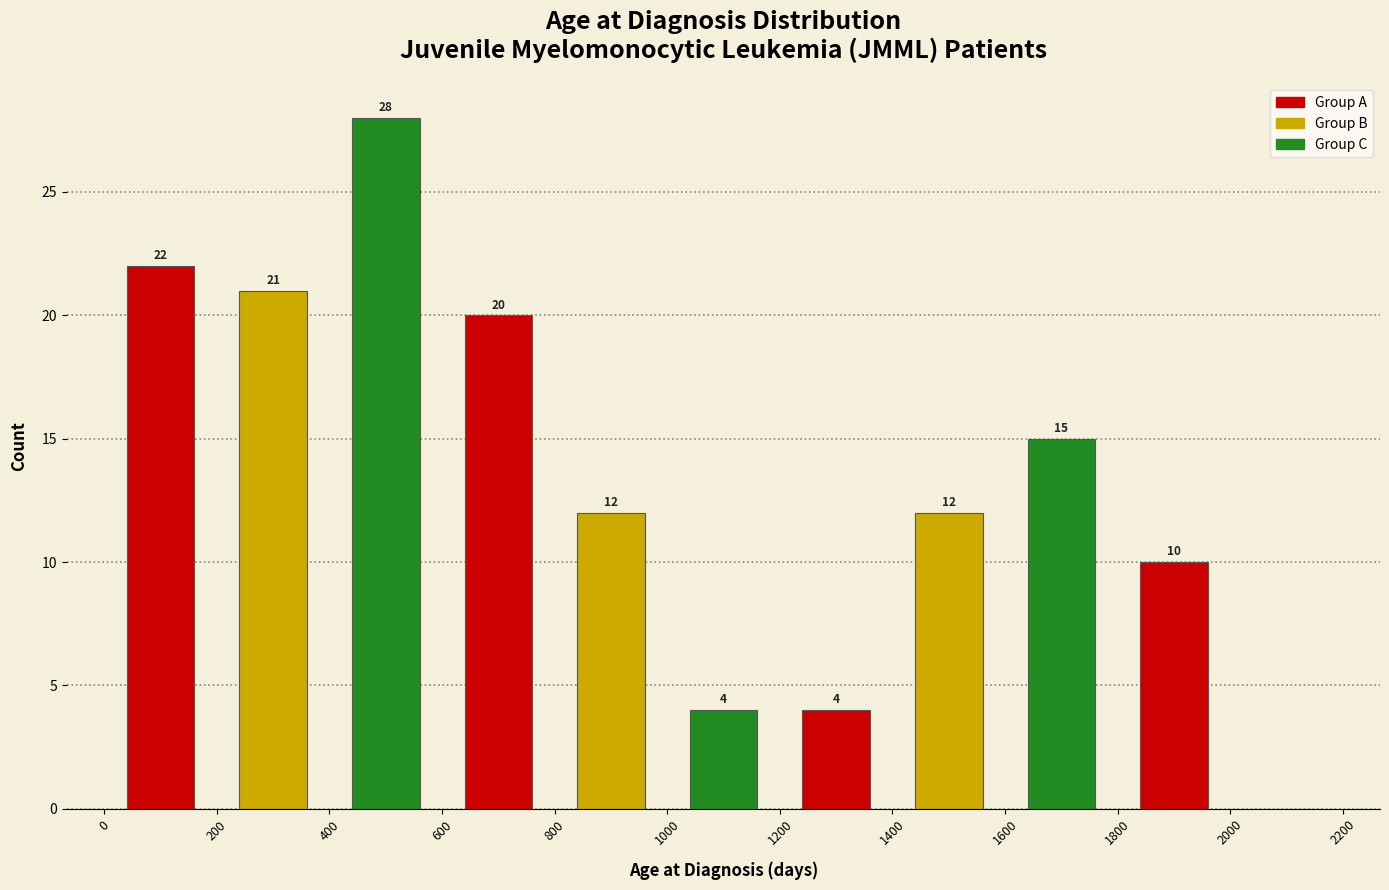

Over which range of the x-axis is the bar tallest?

400 to 600